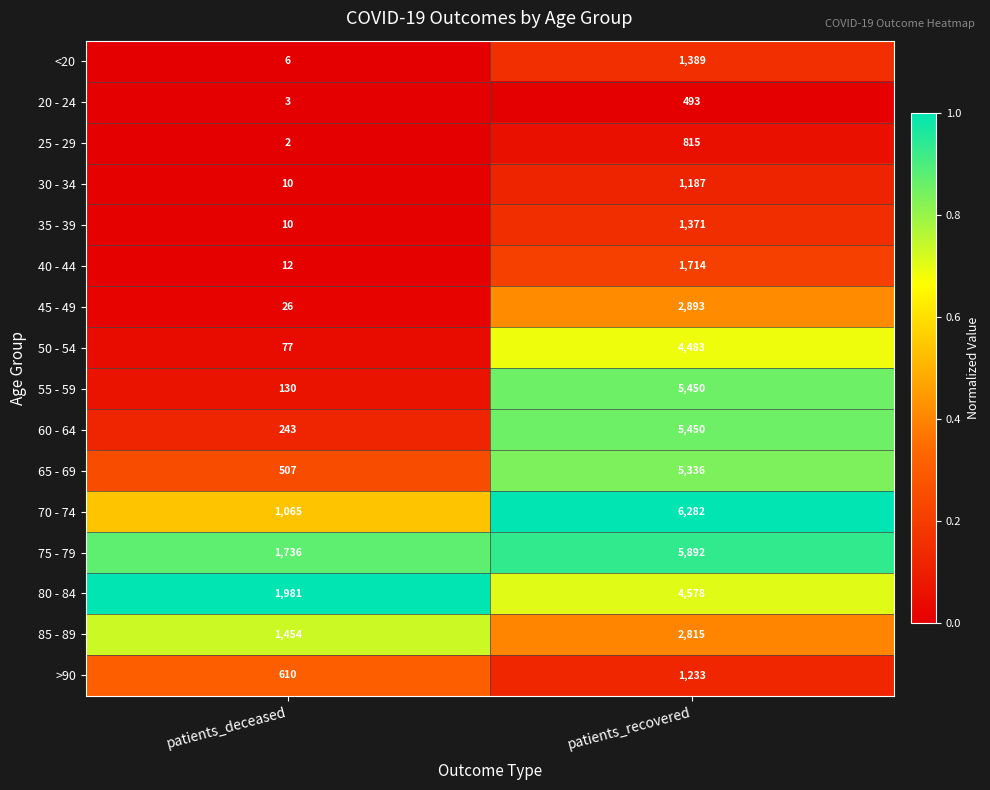

List the labels in order of 20 - 24 value, largest first.

patients_recovered, patients_deceased